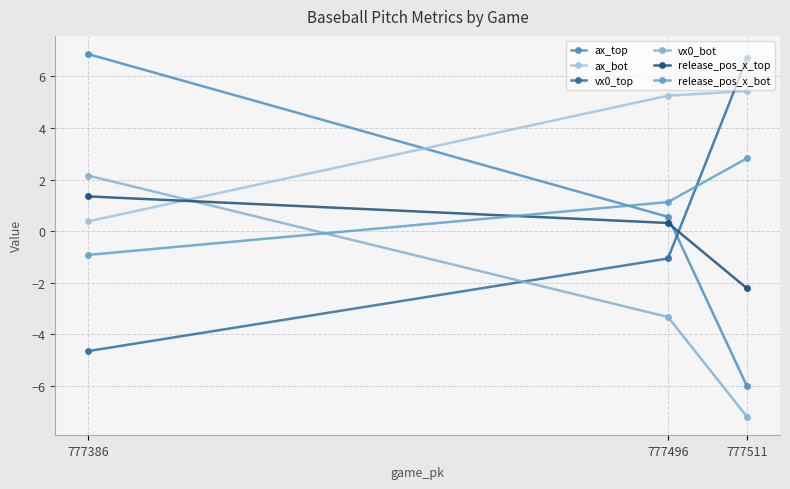

Between 777386 and 777511, which is larger?

777386